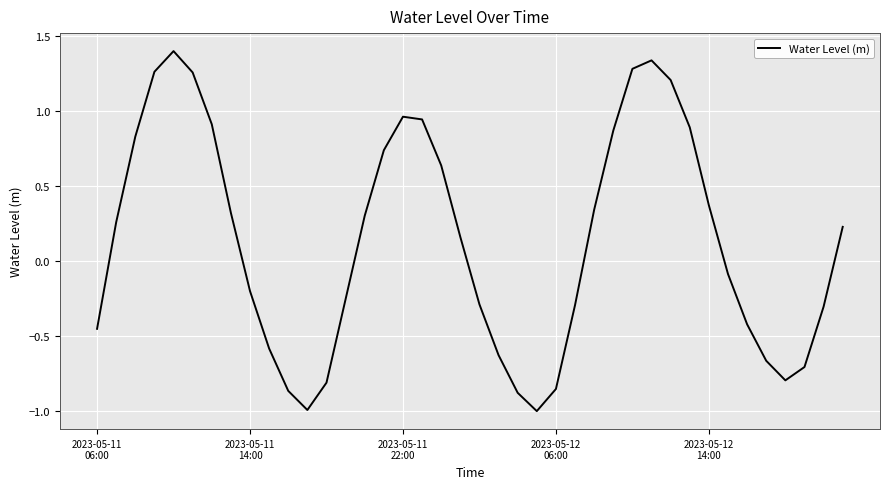

What is the difference between the maximum and minimum values?

2.4